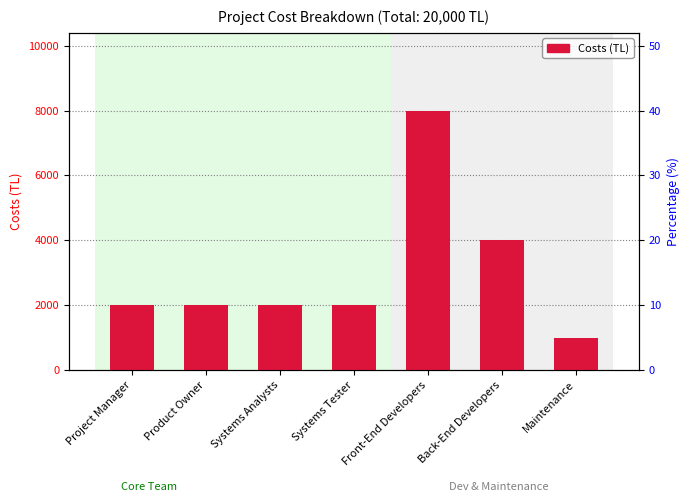

How many series are shown in this chart?

1